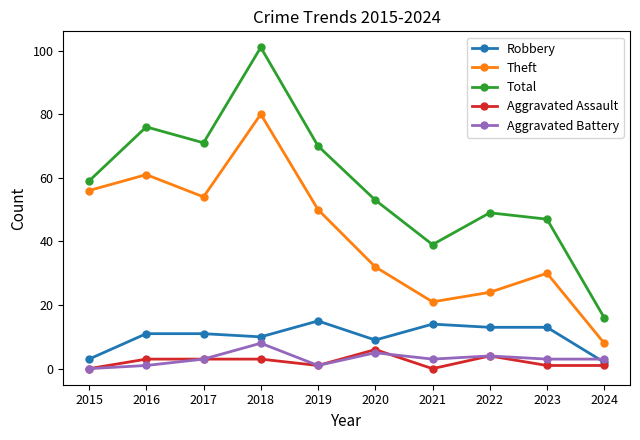

True or false: Aggravated Assault and Total intersect in this chart.

False